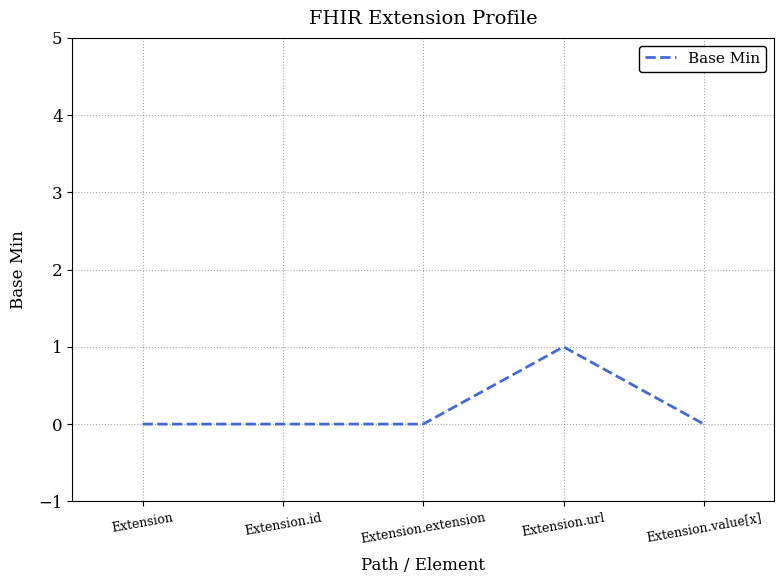

What is the greatest value displayed?

1